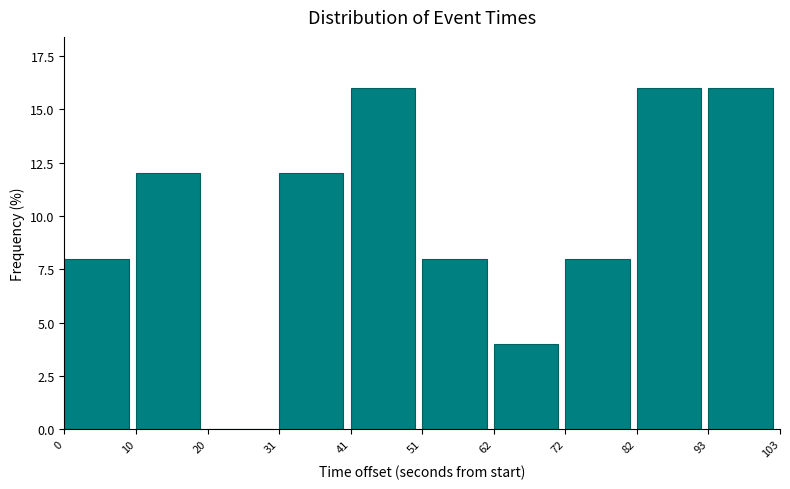

Reading left to right, transcribe all the data shown in this chart.

0=8	10=12	20=0	31=12	41=16	51=8	62=4	72=8	82=16	93=16